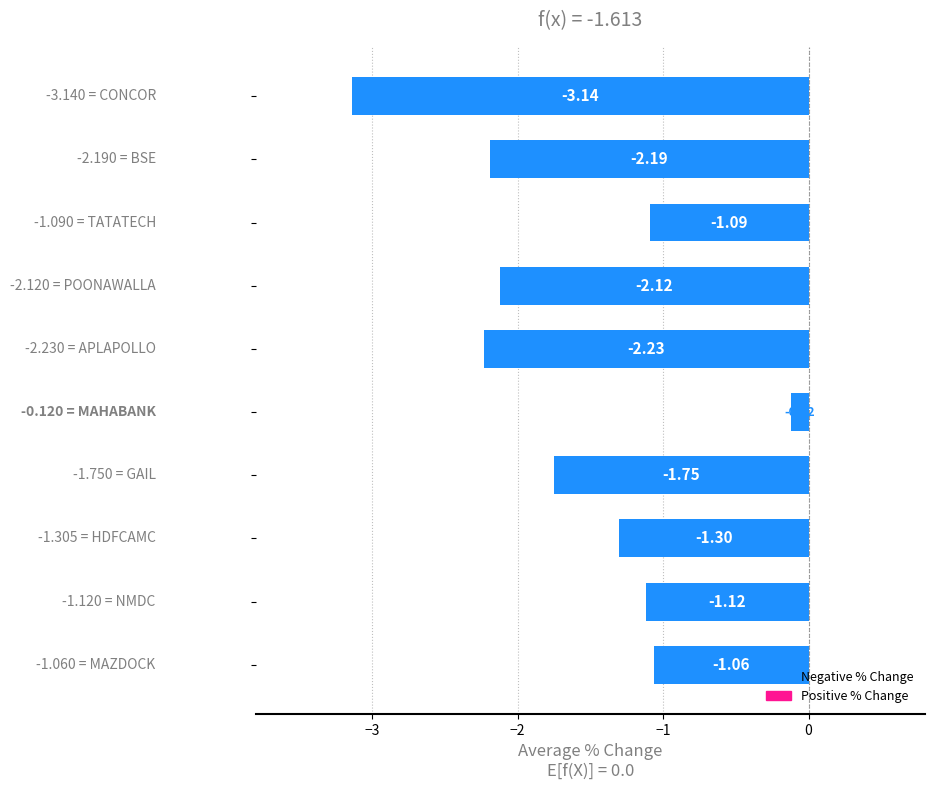

What is the difference between the maximum and minimum values?

3.0